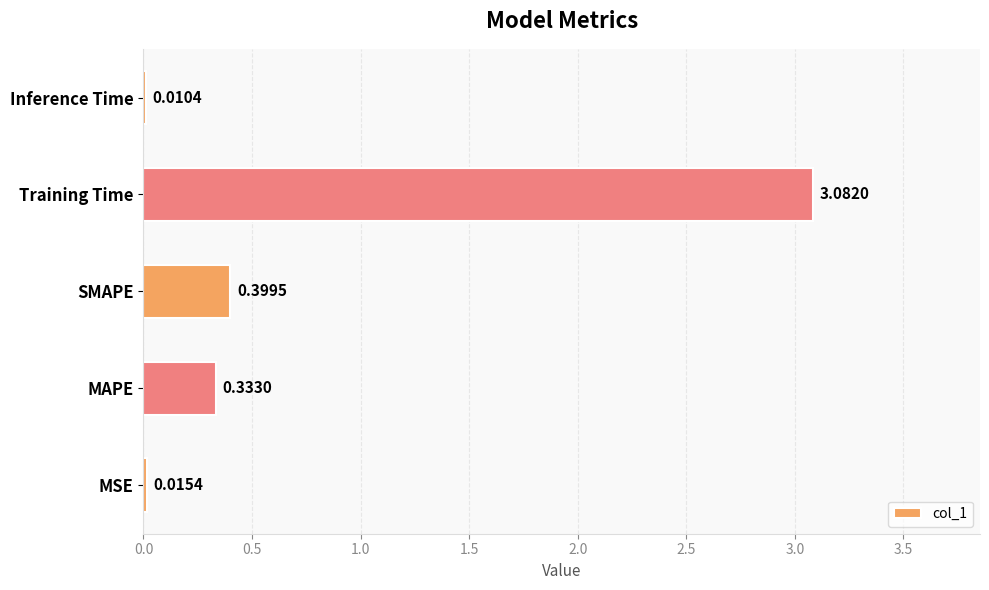

What is the change in value from SMAPE to Inference Time?

-0.4